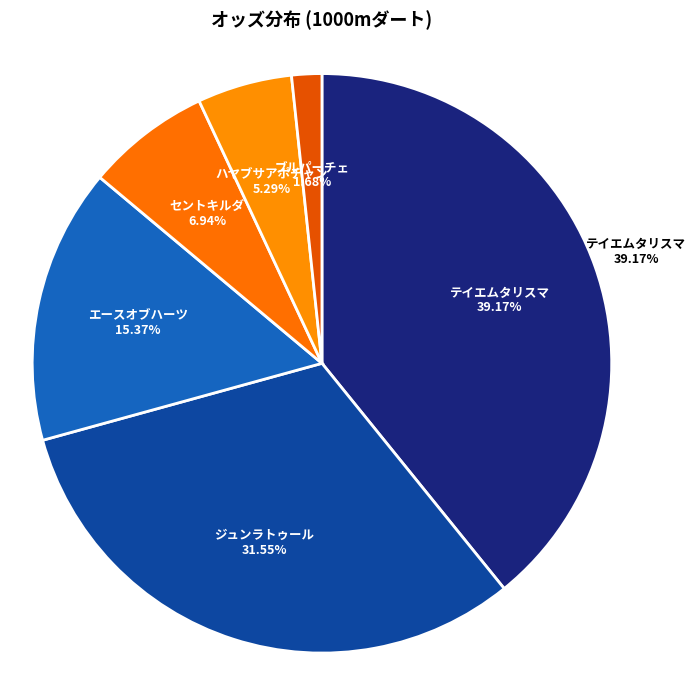

Does any single category account for the majority?

No